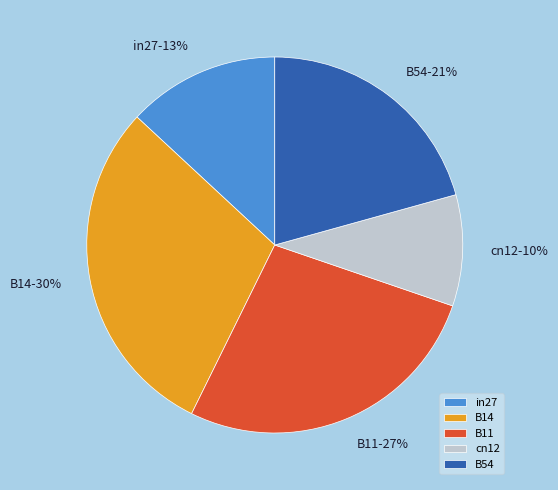

Rank the categories by value from lowest to highest.

cn12, in27, B54, B11, B14